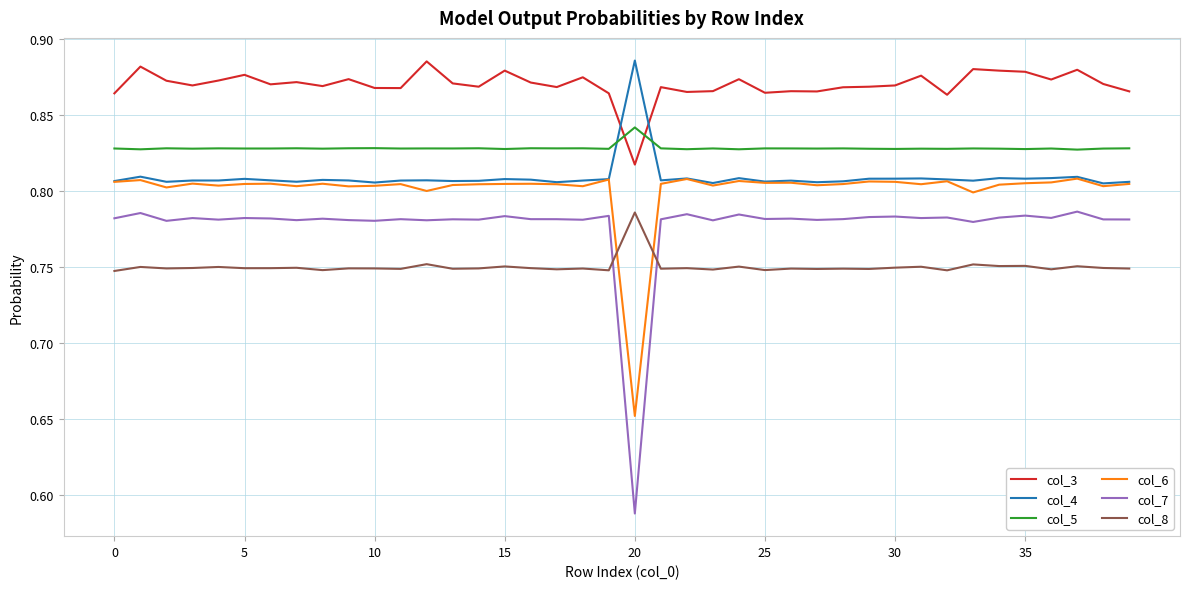

Which series has the widest spread of values?

col_7